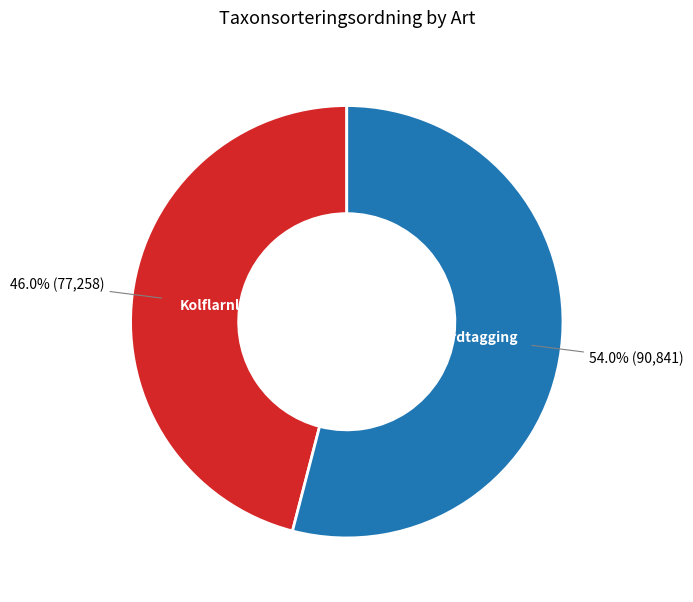

Does any single category account for the majority?

Yes